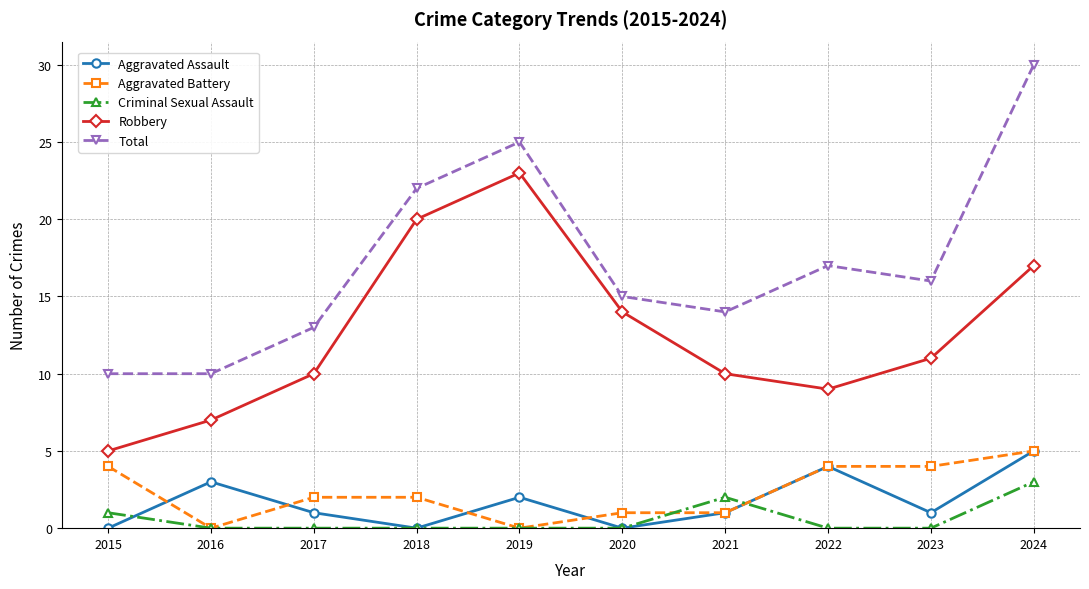

What is the difference between the second highest and second lowest values in the Aggravated Assault series?

4